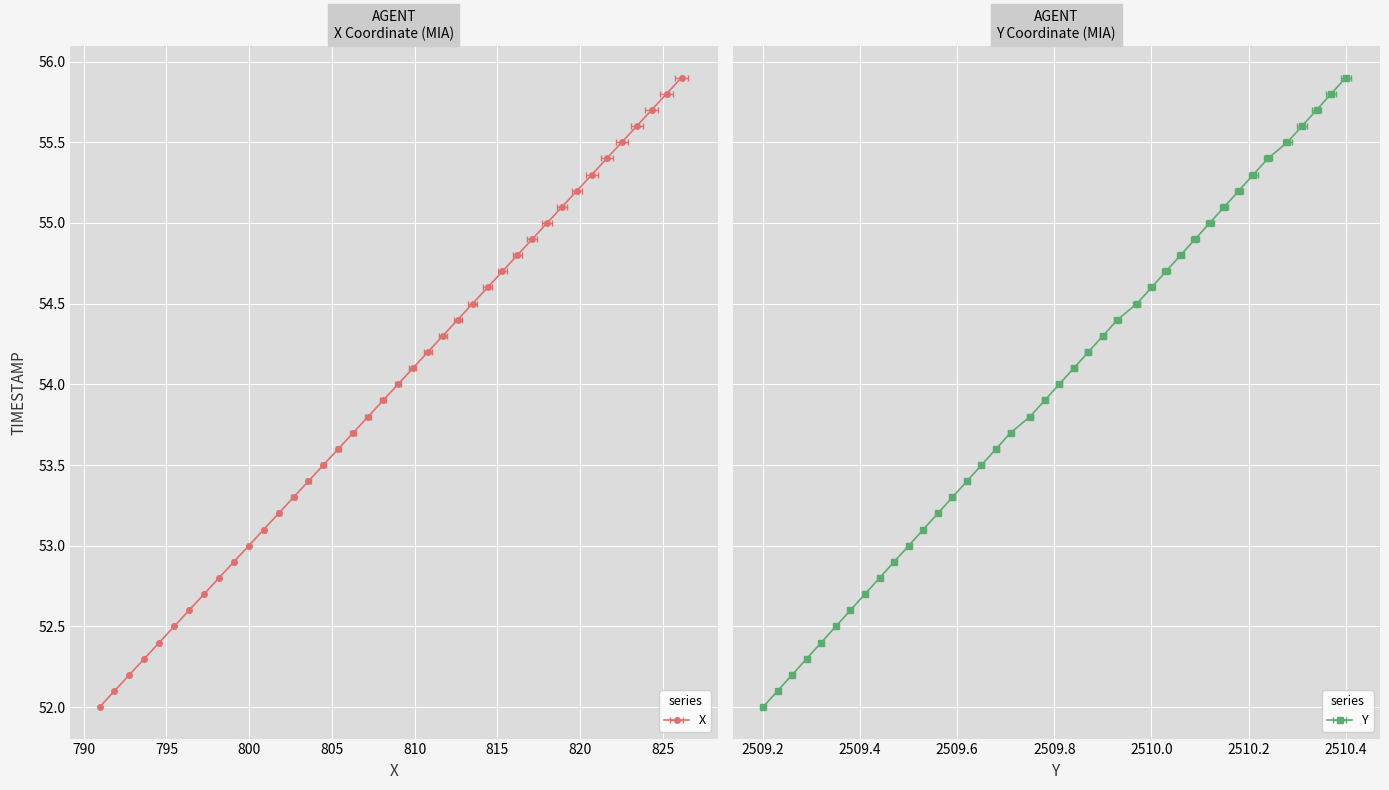

Between 52.9 and 53.8, which is larger?

53.8